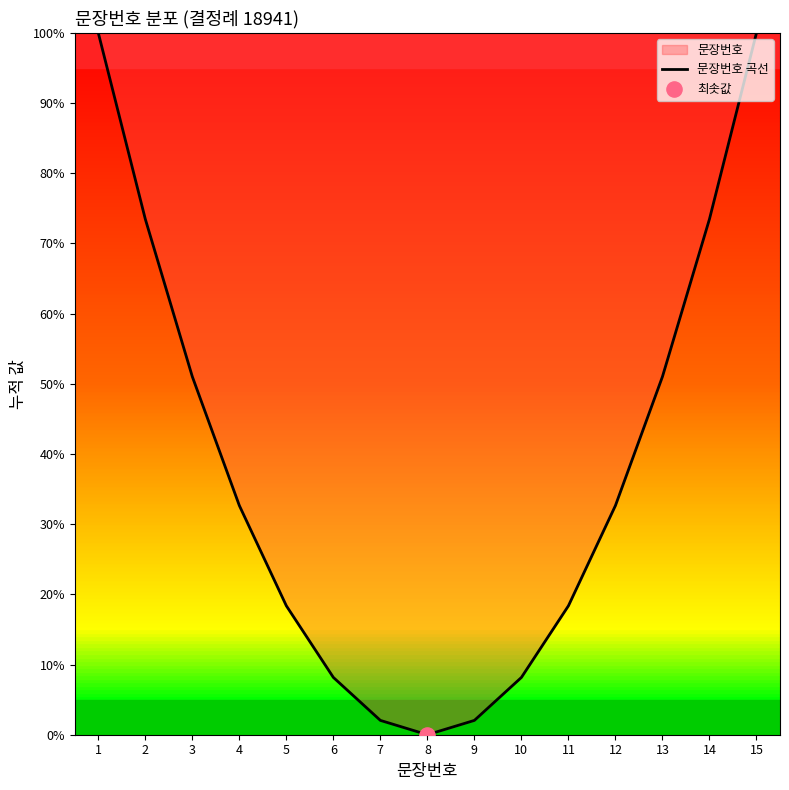

Which has a higher value, 8 or 5?

5